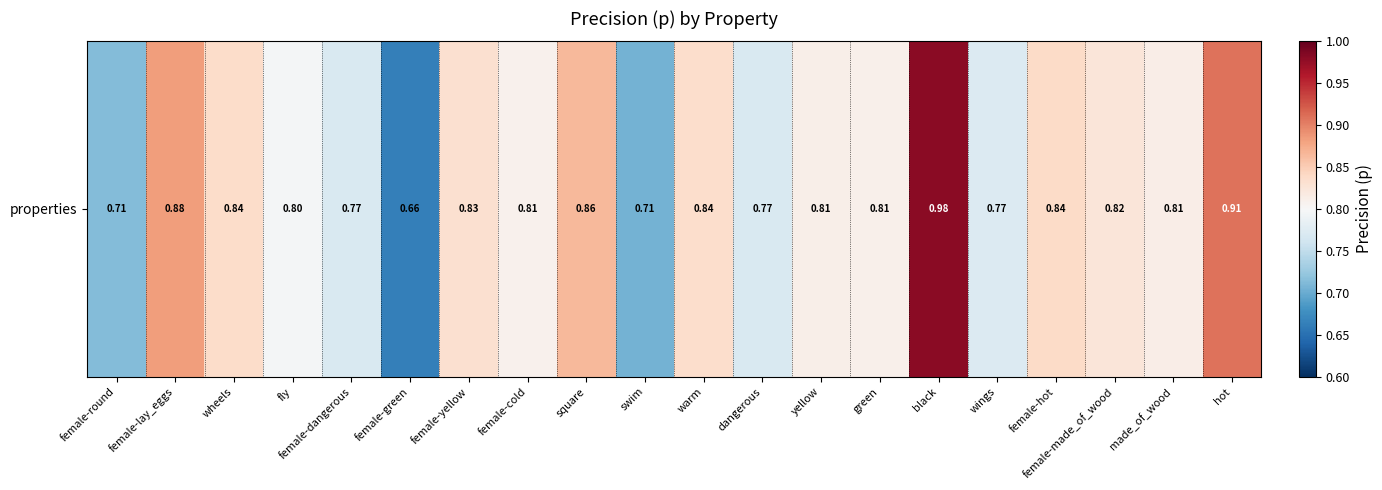

Reading left to right, extract all data points from this chart.

female-round=0.7	female-lay_eggs=0.9	wheels=0.8	fly=0.8	female-dangerous=0.8	female-green=0.7	female-yellow=0.8	female-cold=0.8	square=0.9	swim=0.7	warm=0.8	dangerous=0.8	yellow=0.8	green=0.8	black=1.0	wings=0.8	female-hot=0.8	female-made_of_wood=0.8	made_of_wood=0.8	hot=0.9